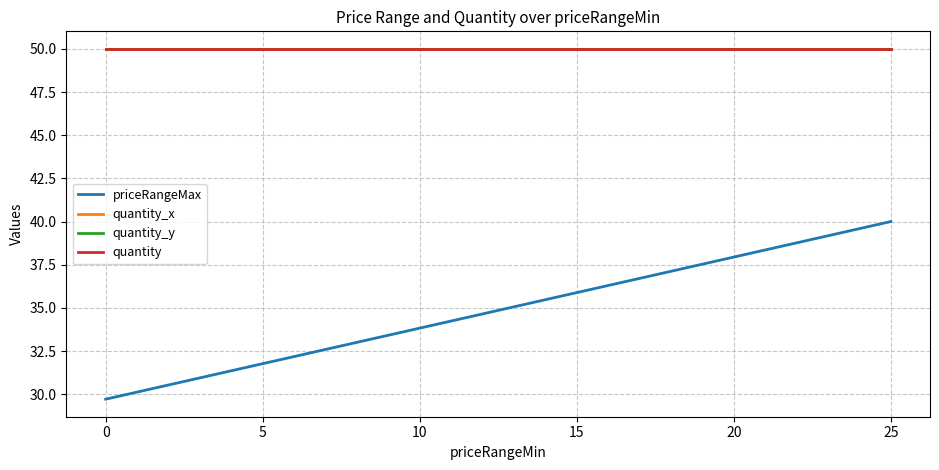

Is this an area chart (filled region under the line)?

No